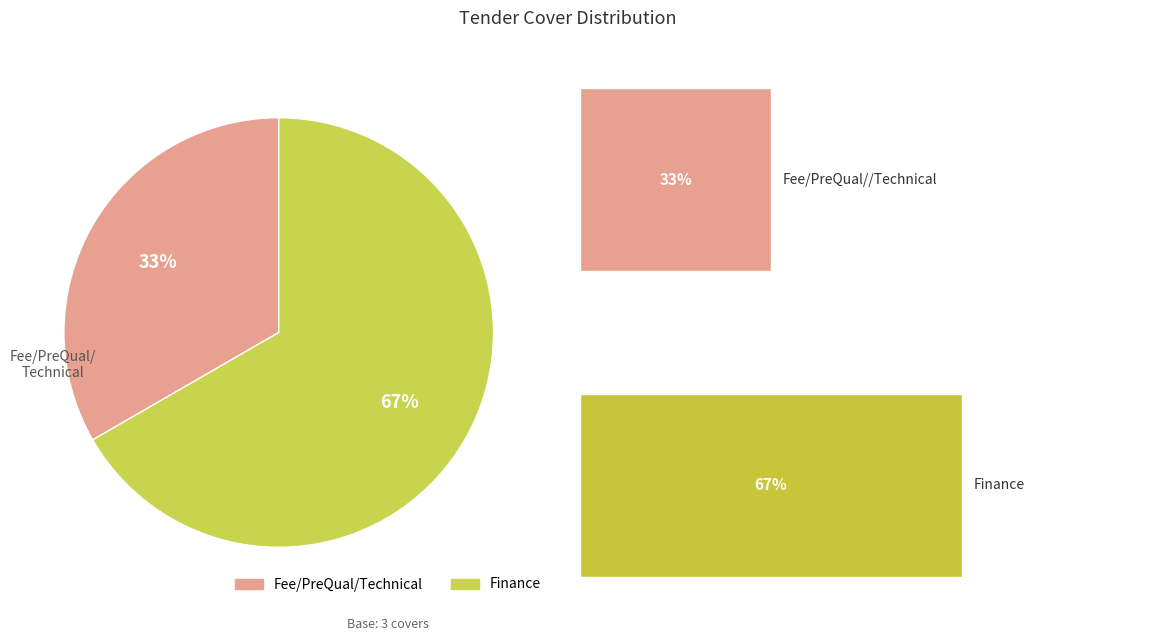

To the nearest percent, what is the average slice percentage?

50%